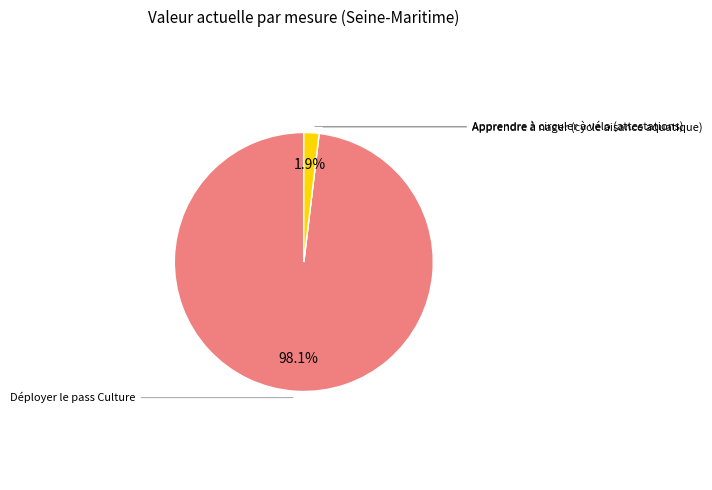

To the nearest percent, what is the difference between the largest and smallest slice percentages?

98%